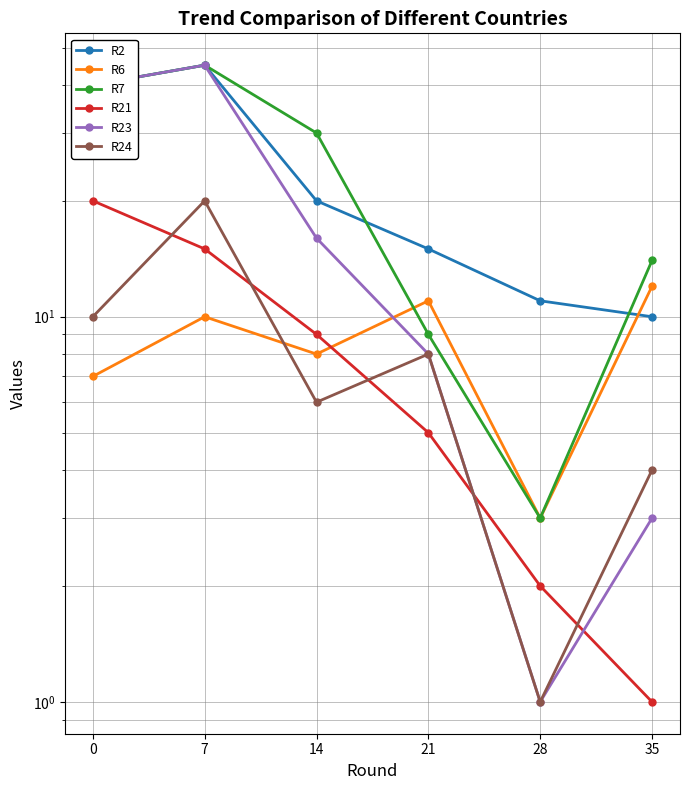

How many categories are shown in the chart?

6